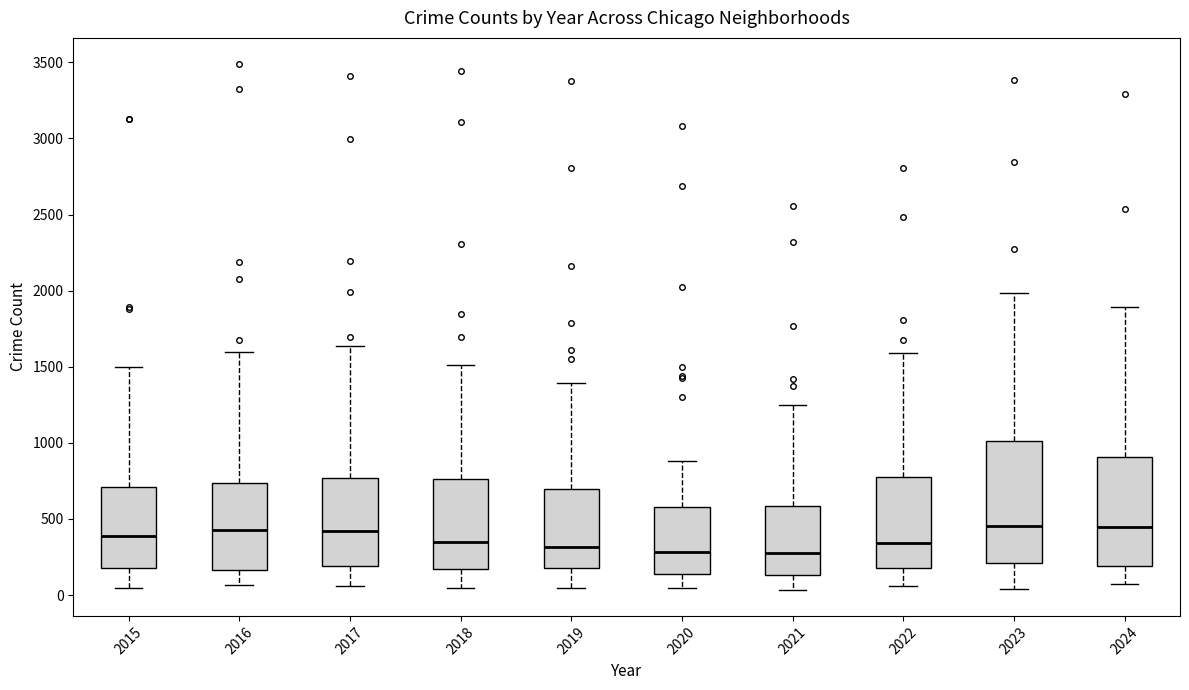

Which box is the tallest, from its lower edge to its upper edge?

2023